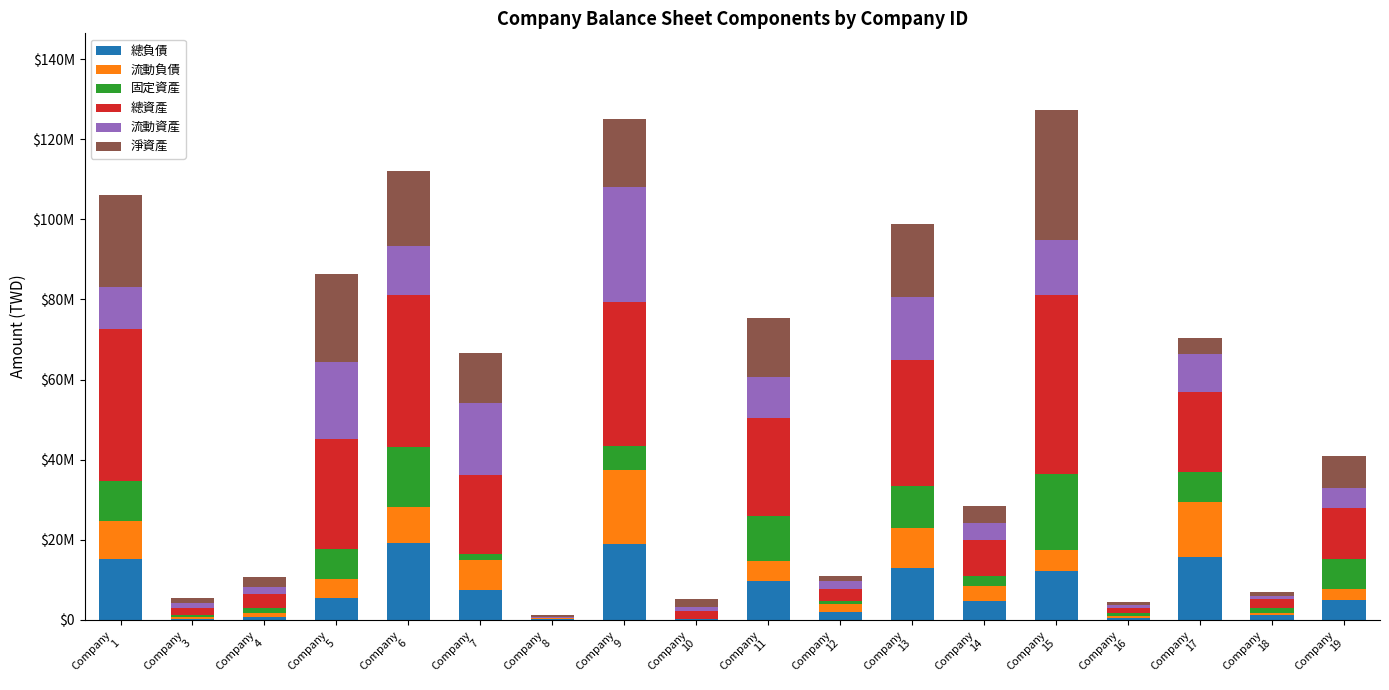

The 流動負債 series shows 36572 at Company
10. True or false?

True